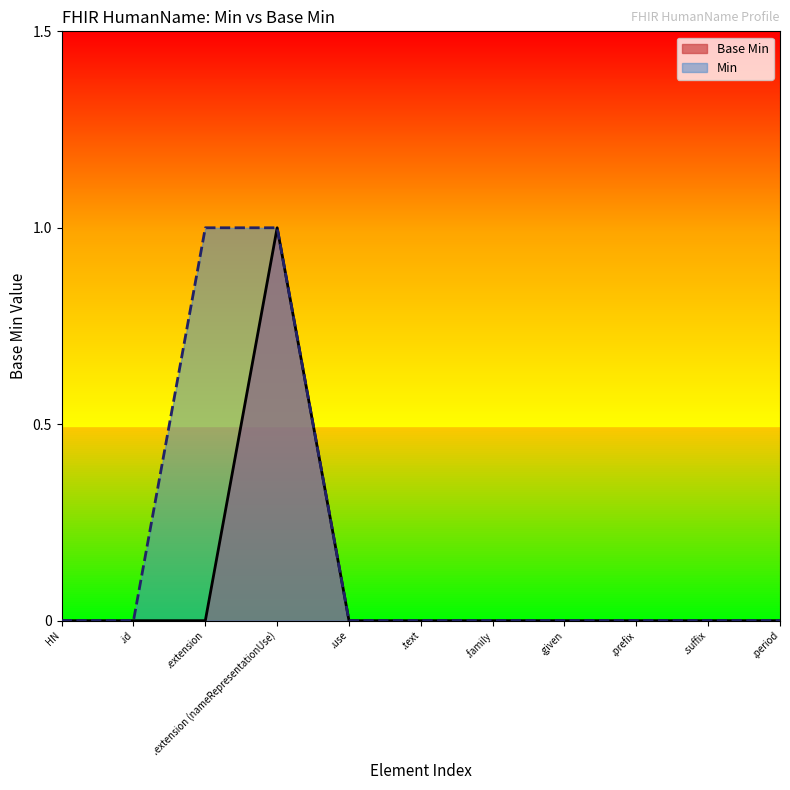

What is the maximum value shown in the chart?

1